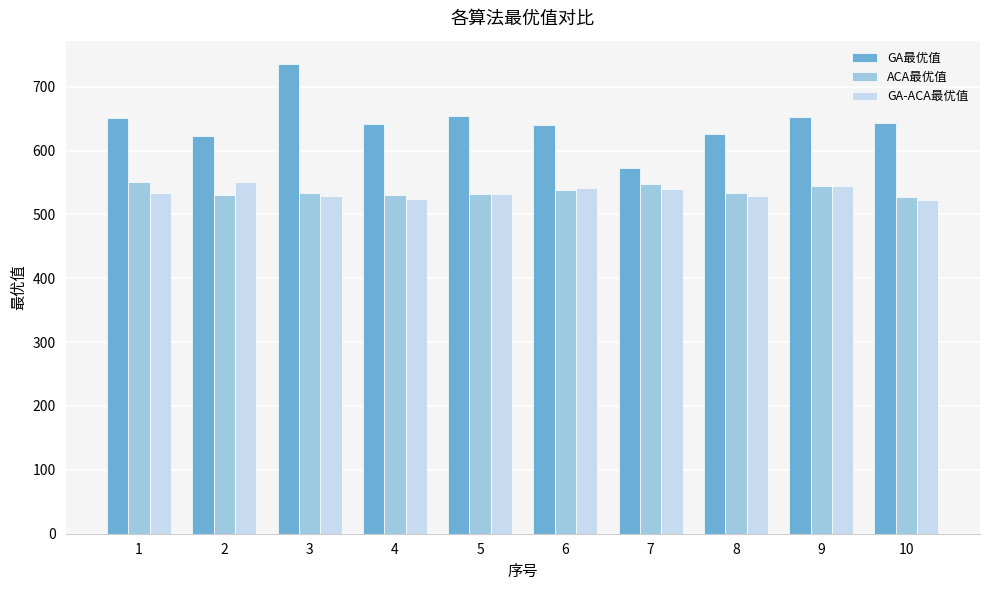

Between 3 and 6, which series saw the biggest shift?

GA最优值